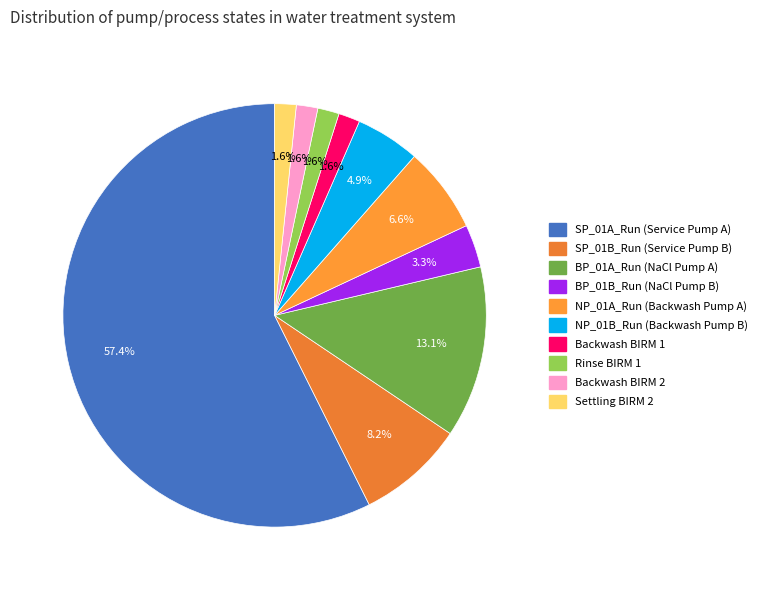

Which category accounts for the majority?

SP_01A_Run (Service Pump A)